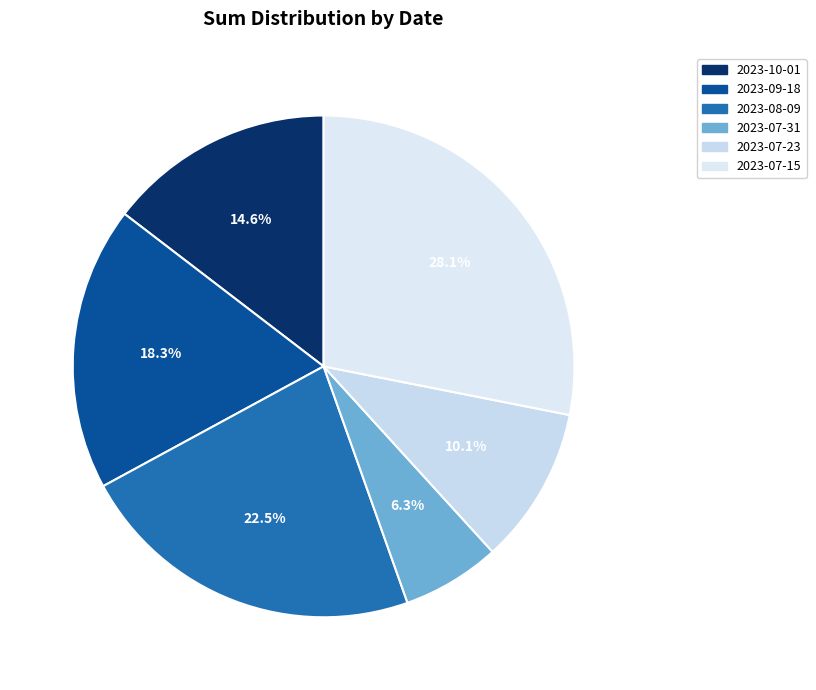

Which slice is the smallest?

2023-07-31